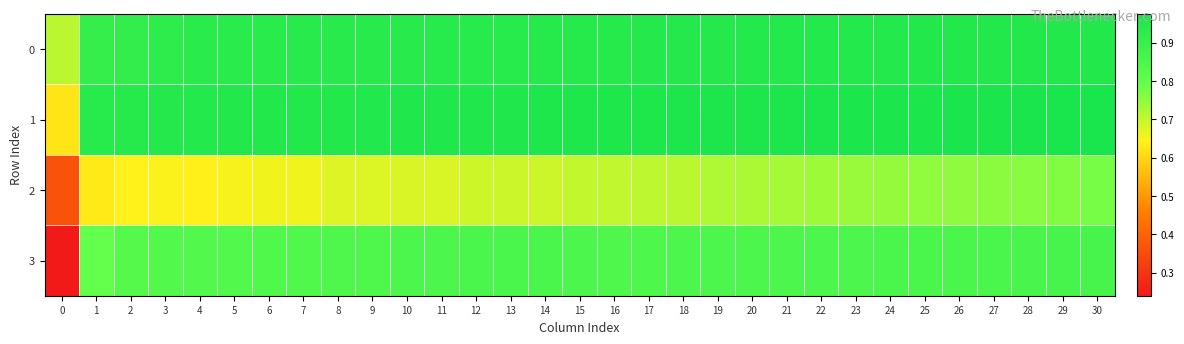

Reading left to right, list all the values displayed in this chart.

0: 0=0.7	1=0.9	2=0.9	3=0.9	4=0.9	5=0.9	6=0.9	7=0.9	8=0.9	9=0.9	10=0.9	11=0.9	12=0.9	13=0.9	14=0.9	15=0.9	16=0.9	17=0.9	18=0.9	19=0.9	20=0.9	21=0.9	22=0.9	23=0.9	24=0.9	25=0.9	26=0.9	27=1.0	28=1.0	29=1.0	30=1.0
1: 0=0.6	1=0.9	2=0.9	3=0.9	4=0.9	5=0.9	6=1.0	7=1.0	8=1.0	9=1.0	10=1.0	11=1.0	12=1.0	13=1.0	14=1.0	15=1.0	16=1.0	17=1.0	18=1.0	19=1.0	20=1.0	21=1.0	22=1.0	23=1.0	24=1.0	25=1.0	26=1.0	27=1.0	28=1.0	29=1.0	30=1.0
2: 0=0.4	1=0.6	2=0.6	3=0.6	4=0.6	5=0.7	6=0.7	7=0.7	8=0.7	9=0.7	10=0.7	11=0.7	12=0.7	13=0.7	14=0.7	15=0.7	16=0.7	17=0.7	18=0.7	19=0.7	20=0.7	21=0.7	22=0.7	23=0.7	24=0.7	25=0.7	26=0.8	27=0.8	28=0.8	29=0.8	30=0.8
3: 0=0.2	1=0.8	2=0.8	3=0.8	4=0.8	5=0.8	6=0.8	7=0.8	8=0.8	9=0.8	10=0.8	11=0.9	12=0.9	13=0.9	14=0.9	15=0.8	16=0.8	17=0.8	18=0.8	19=0.8	20=0.8	21=0.8	22=0.9	23=0.9	24=0.9	25=0.9	26=0.9	27=0.9	28=0.9	29=0.9	30=0.9